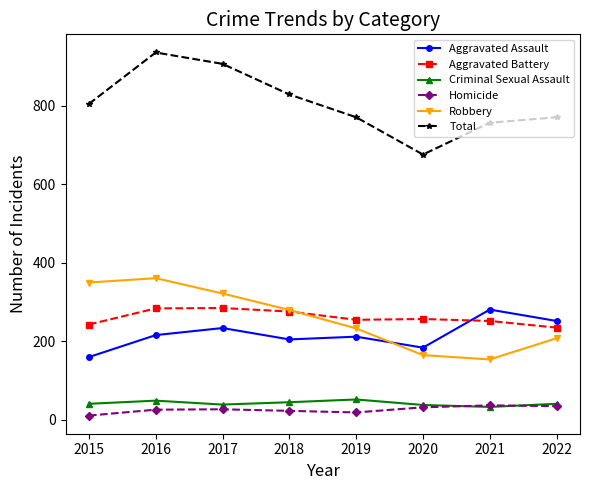

True or false: Total and Criminal Sexual Assault cross at least once.

False